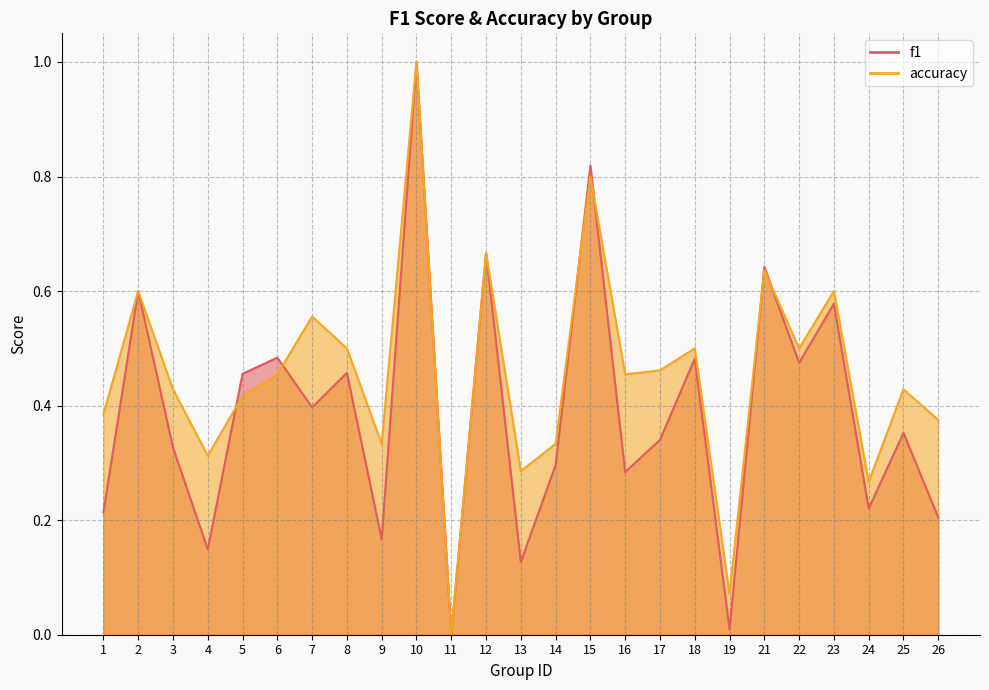

Which series has the largest range (max minus min)?

f1